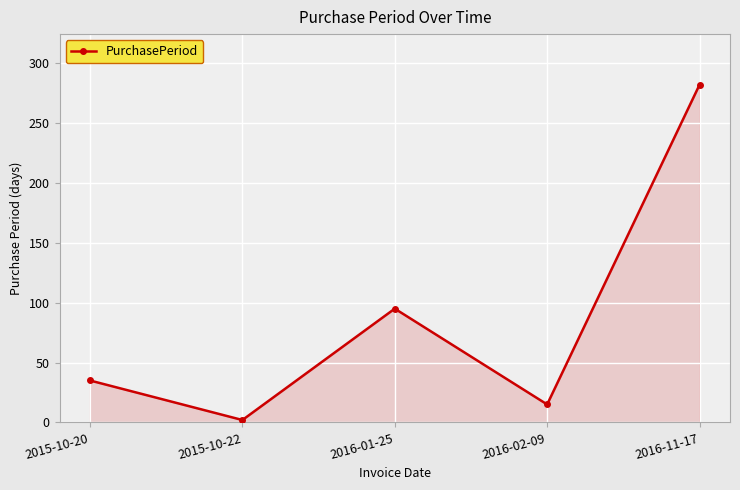

How many series are shown in this chart?

1